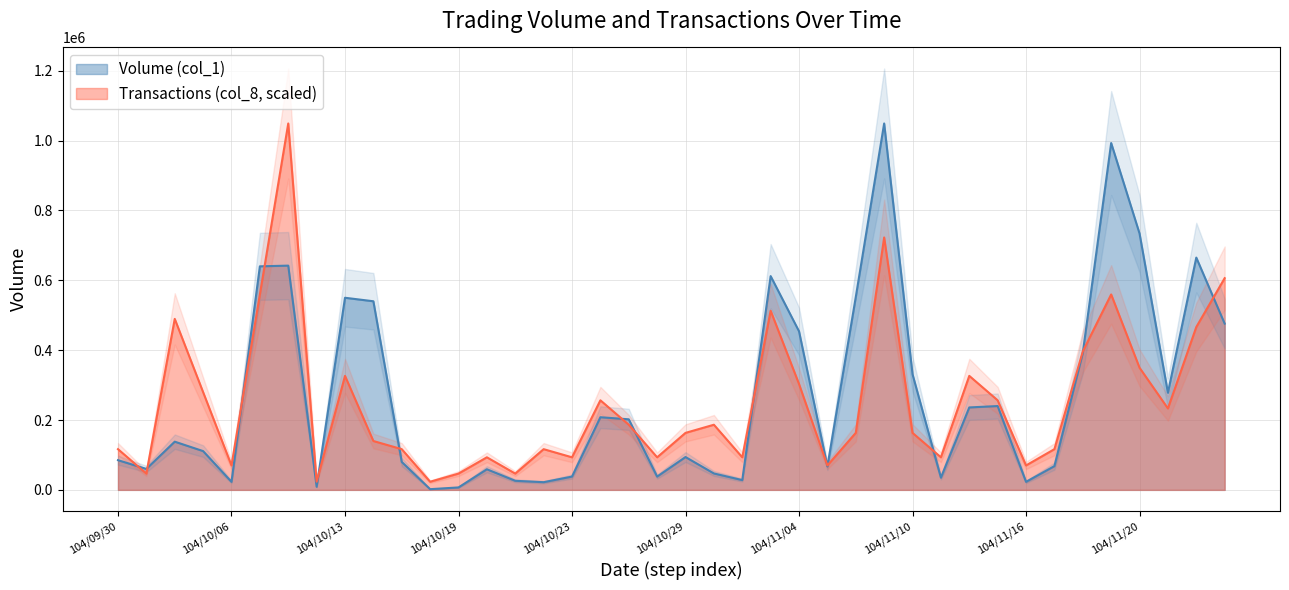

True or false: Transactions (col_8) has a value of 163177.8 at 104/11/10.

True